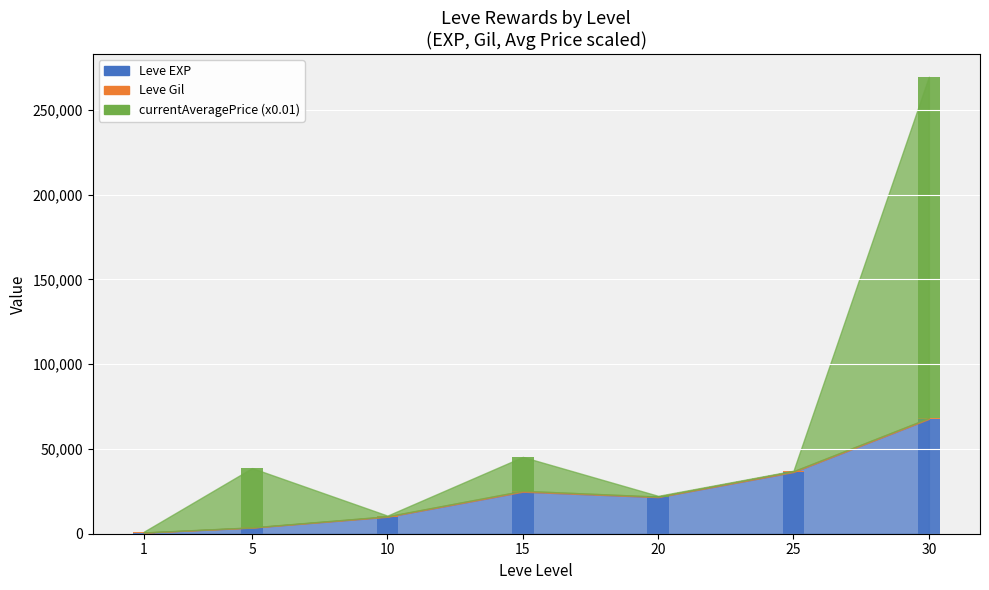

What is the sum of all Leve EXP values?

164730.0